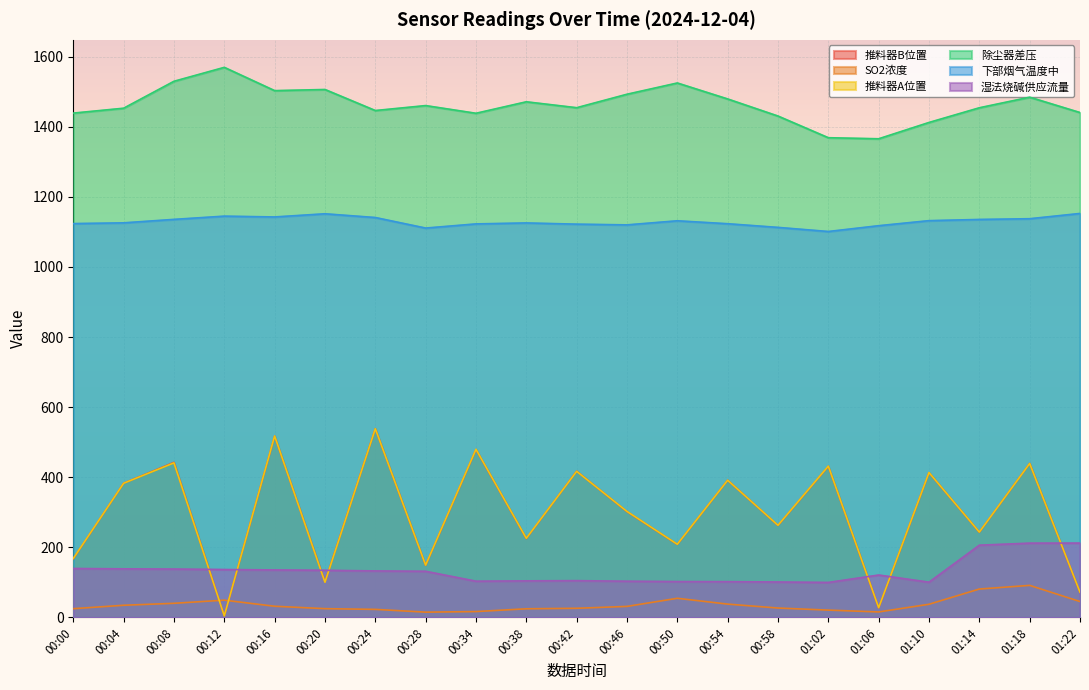

Which label corresponds to the largest value in the chart?

00:12